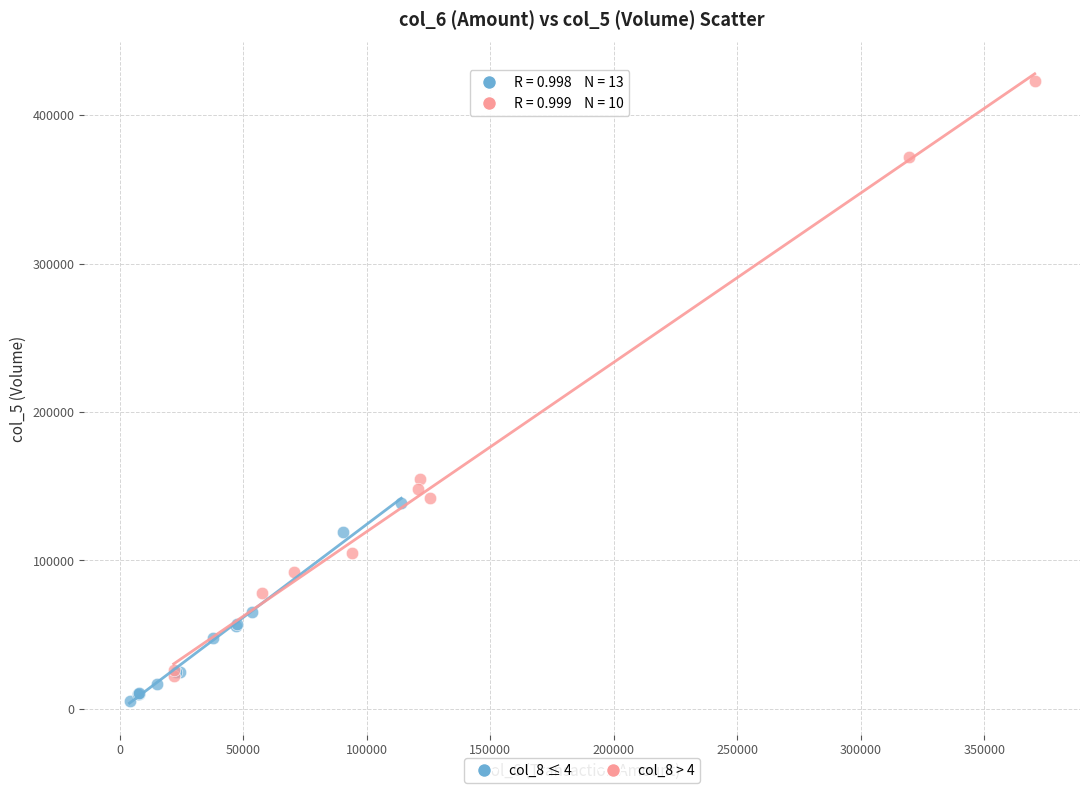

Which series has the largest Y range (max minus min)?

col_8 > 4